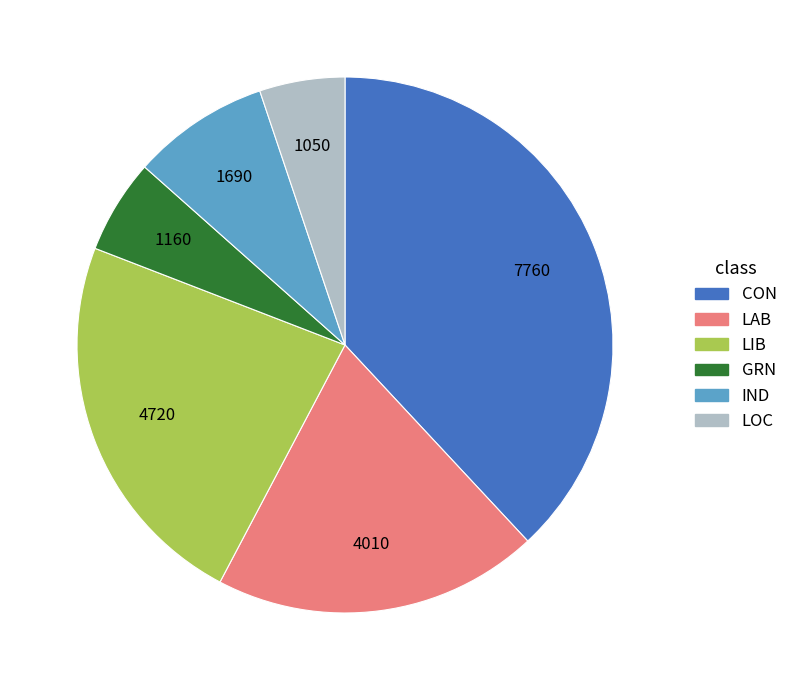

How many segments does this pie chart have?

6